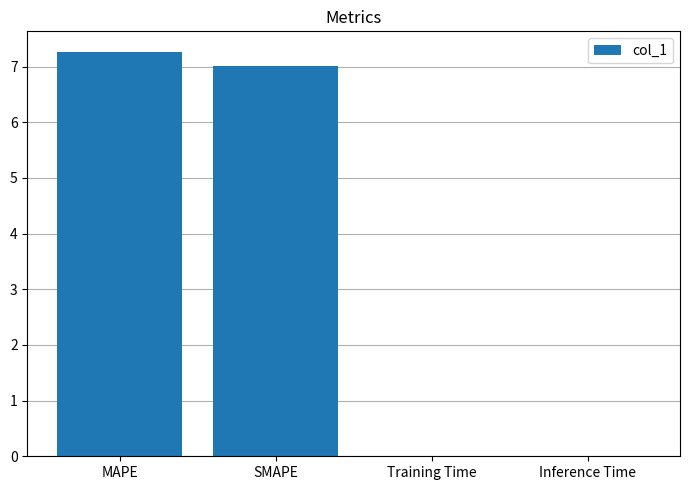

What is the sum of all values?

14.3